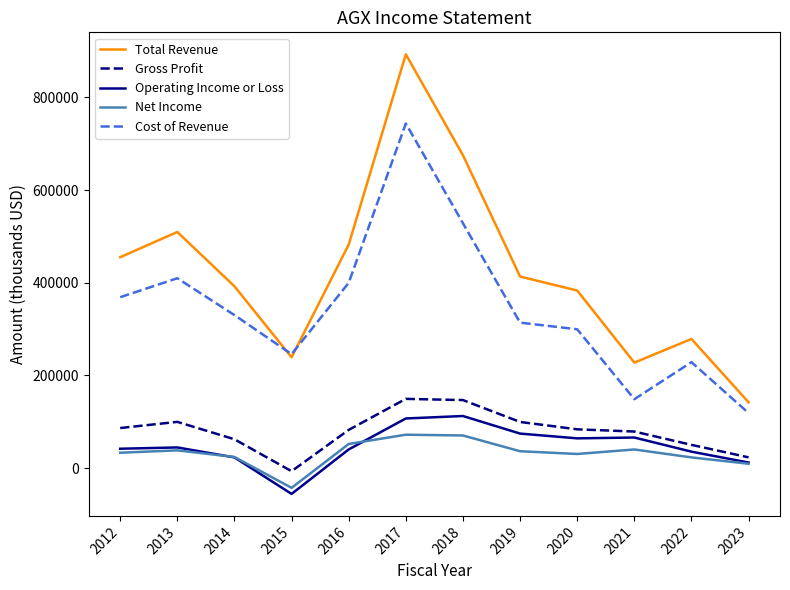

Is this an area chart (filled region under the line)?

No